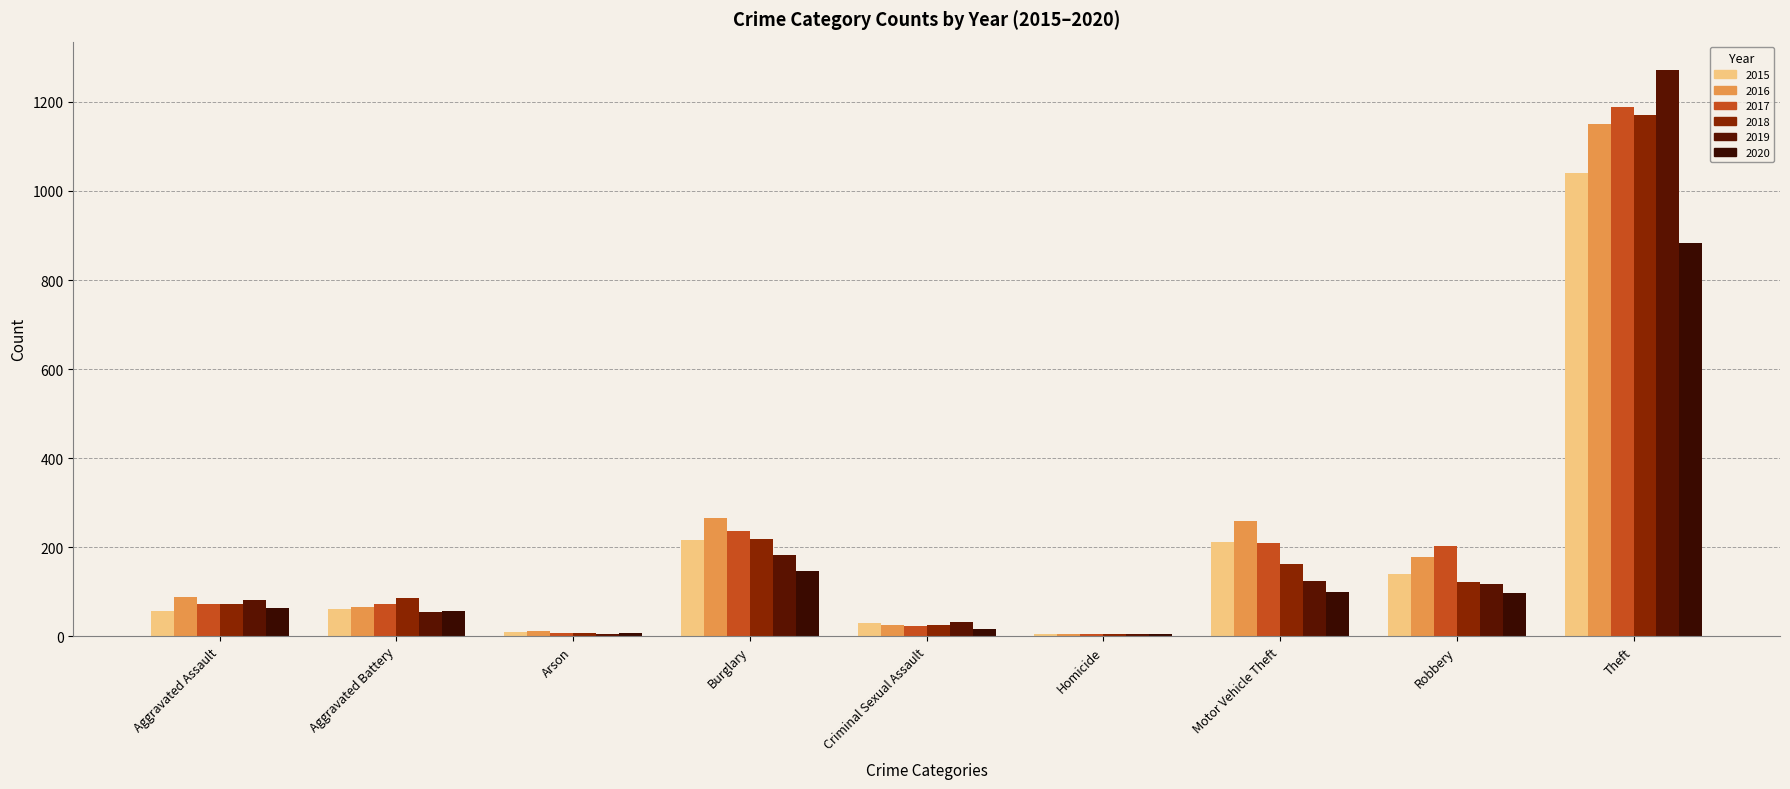

What is the sum of all 2020 values?

1372